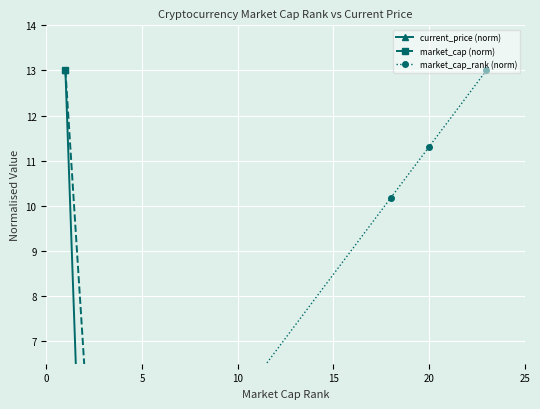

Which series has the largest total across all categories?

market_cap_rank (norm)